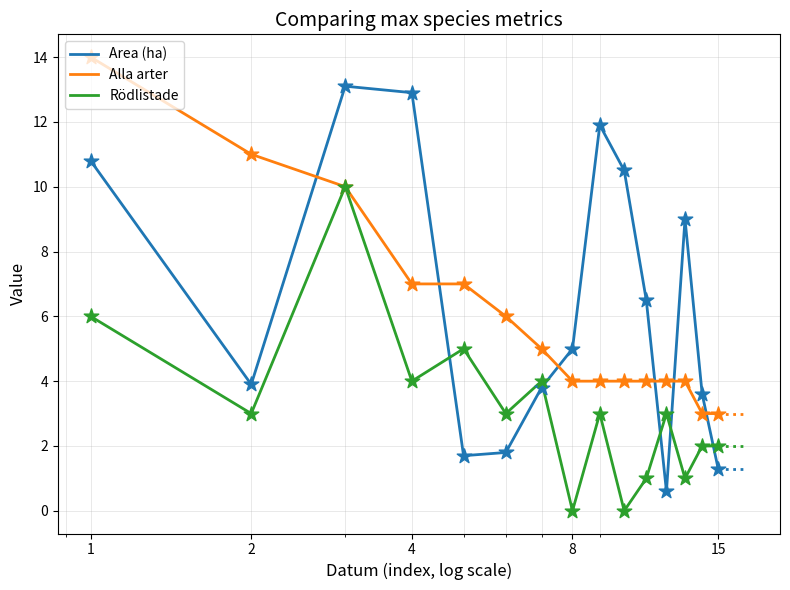

At how many categories does at least one series exceed 0?

15